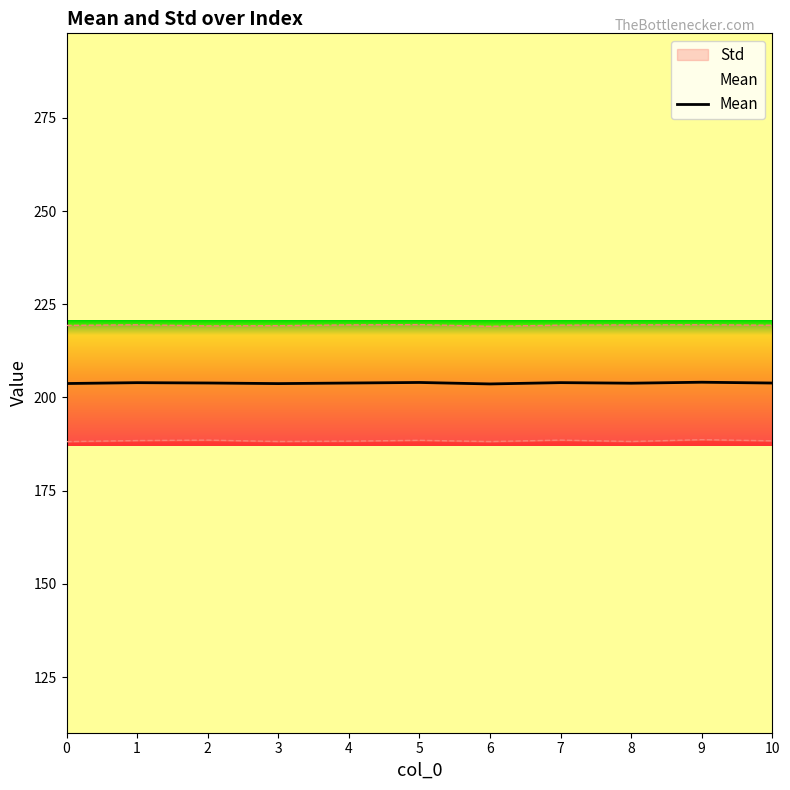

How many distinct data groups are displayed?

1